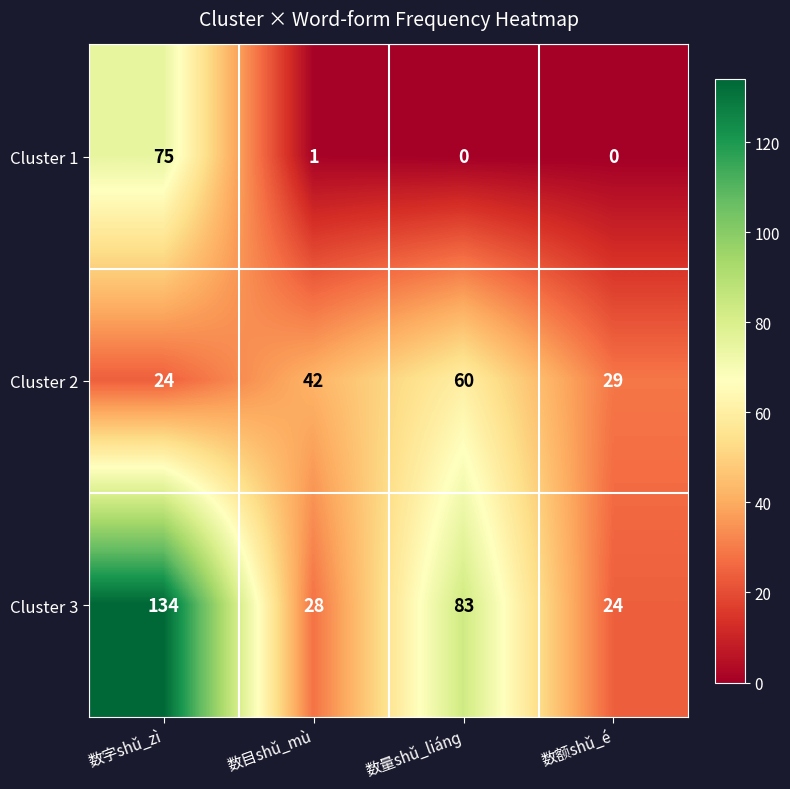

Between 数字shǔ_zì and 数量shǔ_liánɡ, which series saw the biggest shift?

Cluster 1